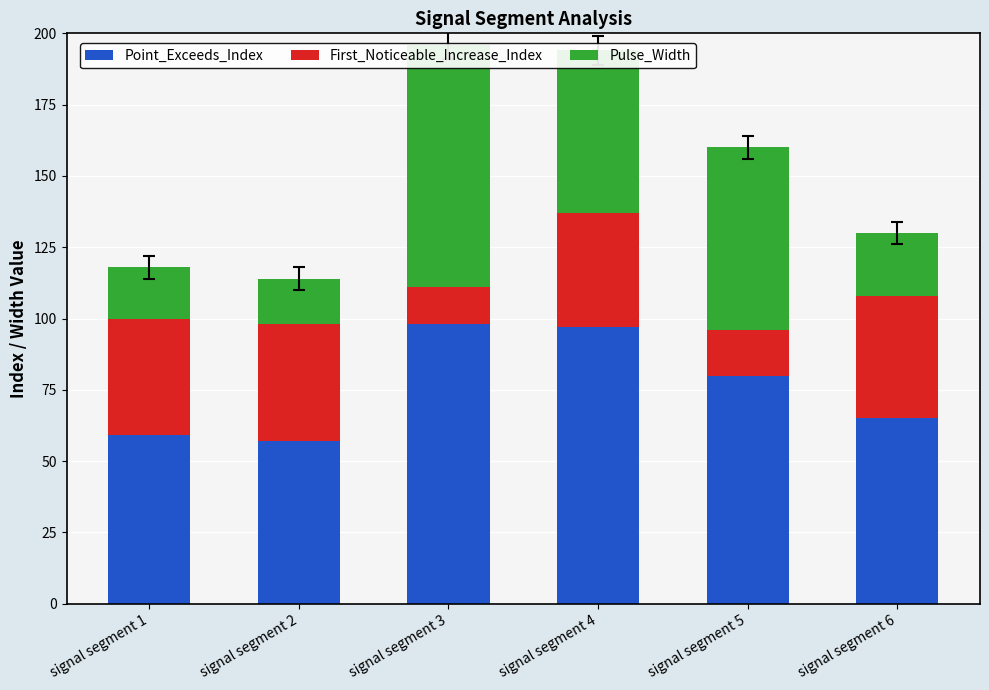

What is the value of the Pulse_Width bar at the 1st from the left?

18